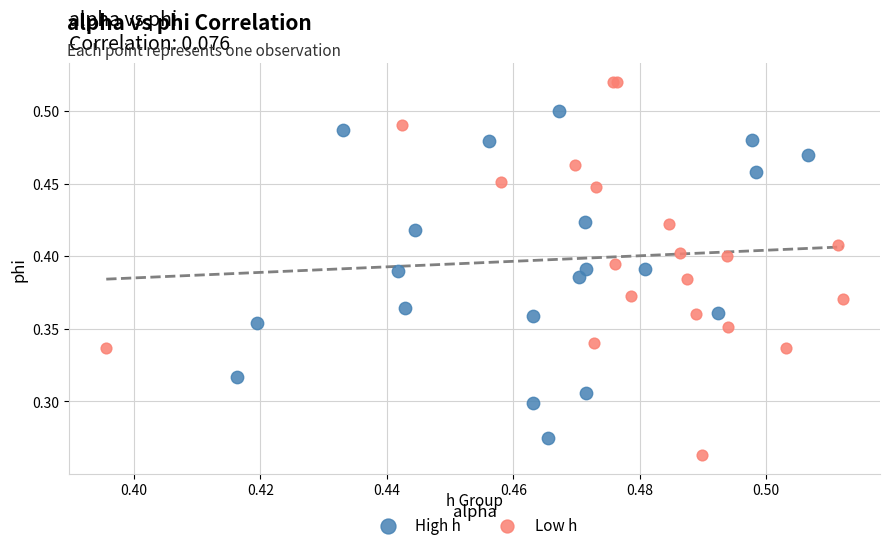

Which series has the widest spread of Y values?

Low h